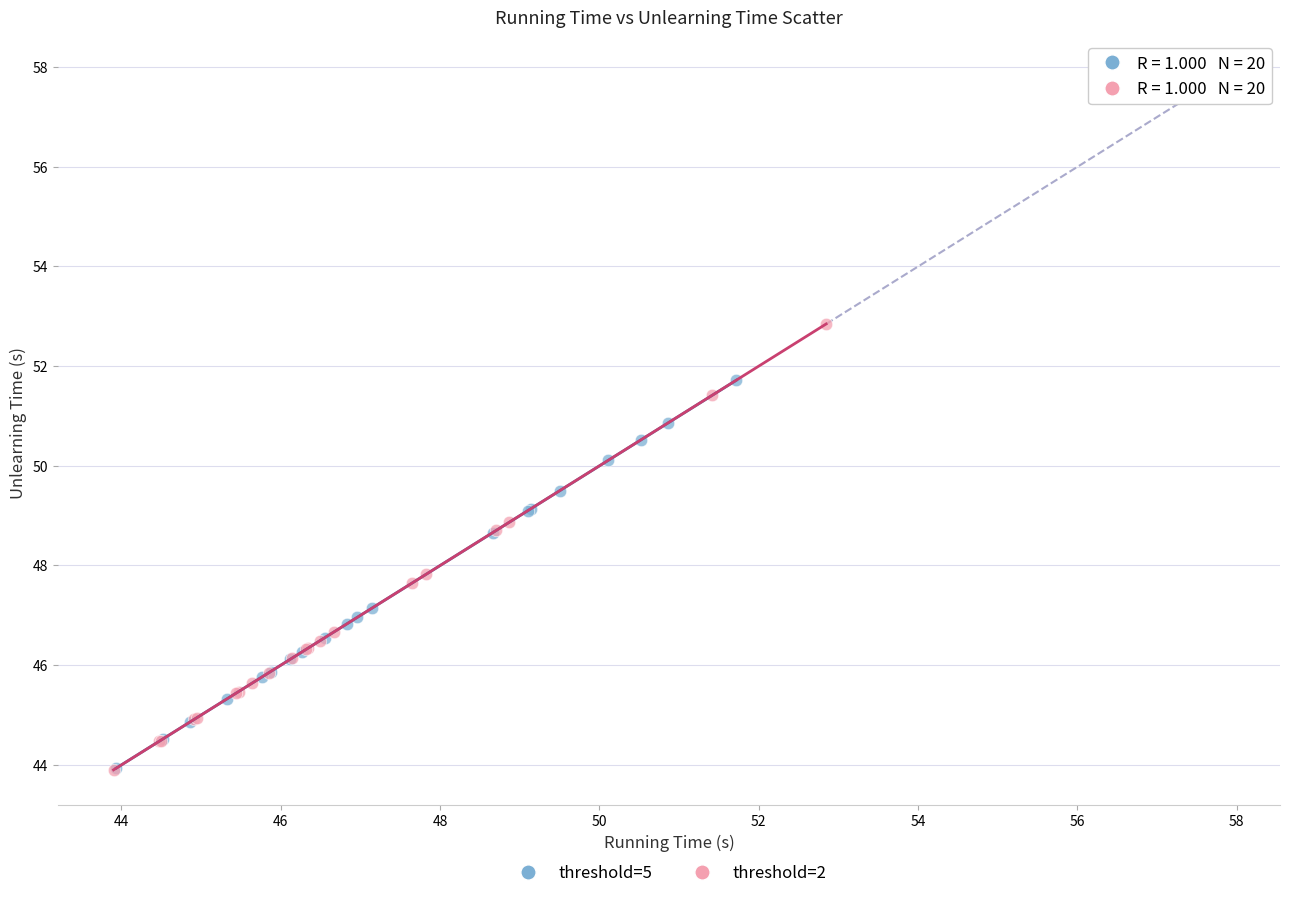

Which series contains the highest Y value?

threshold=2